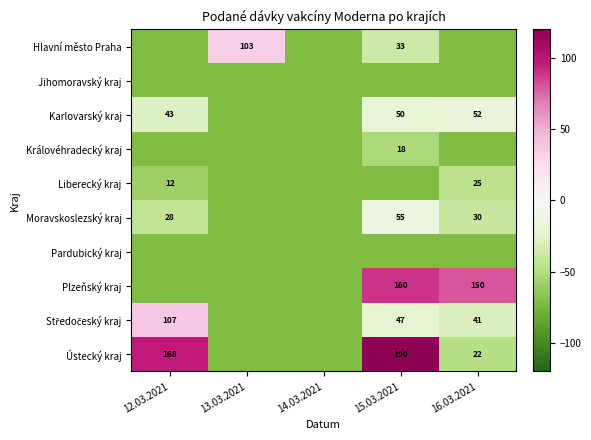

Which series has the largest total across all categories?

Ústecký kraj